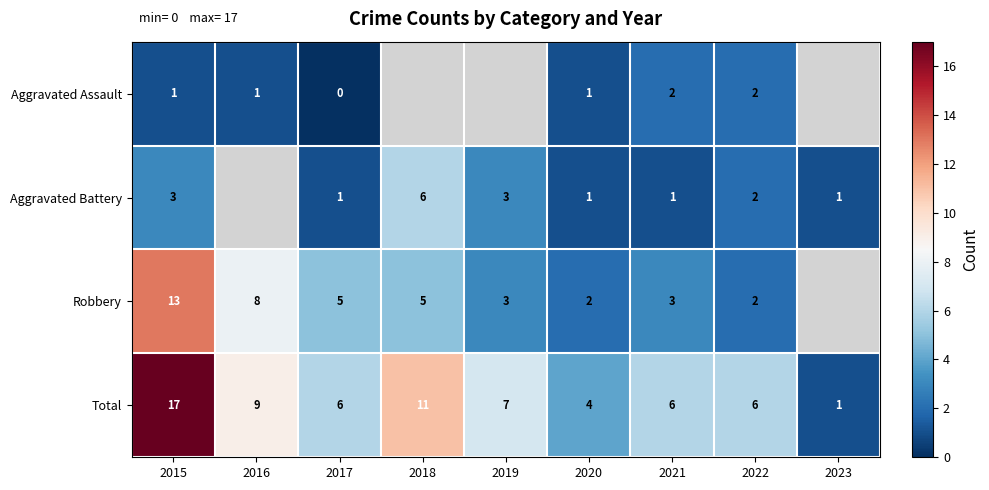

Is it true that Aggravated Battery equals 1 at 2020?

True